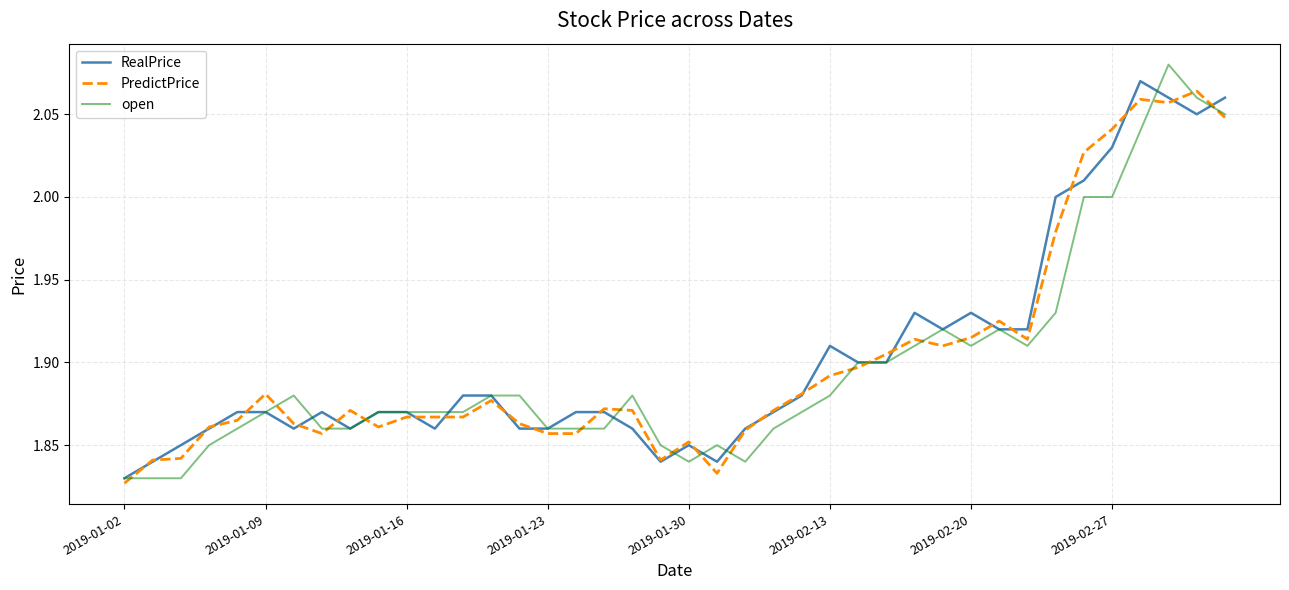

Which series has the widest spread of values?

open